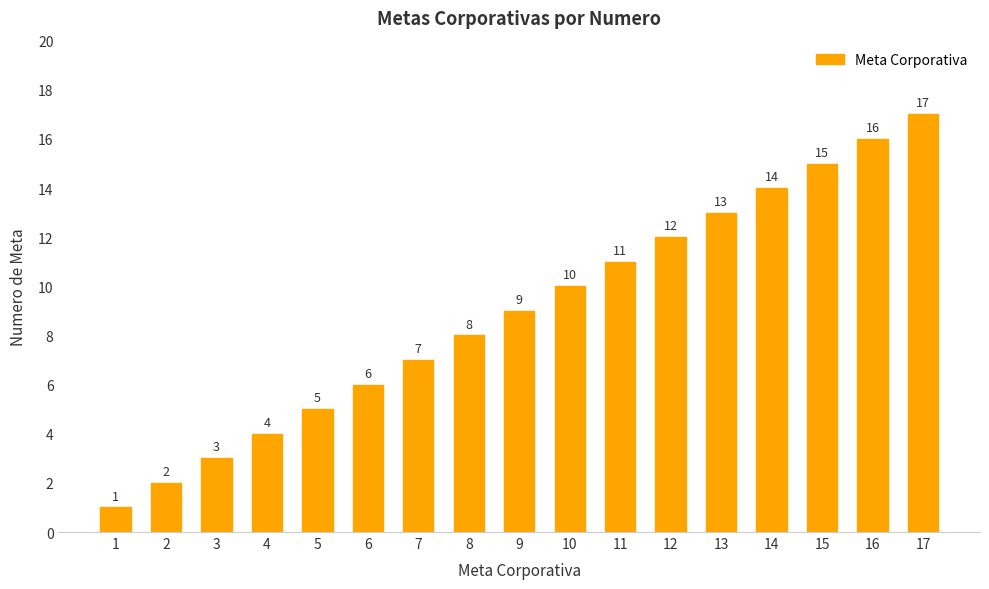

How many series are shown in this chart?

1